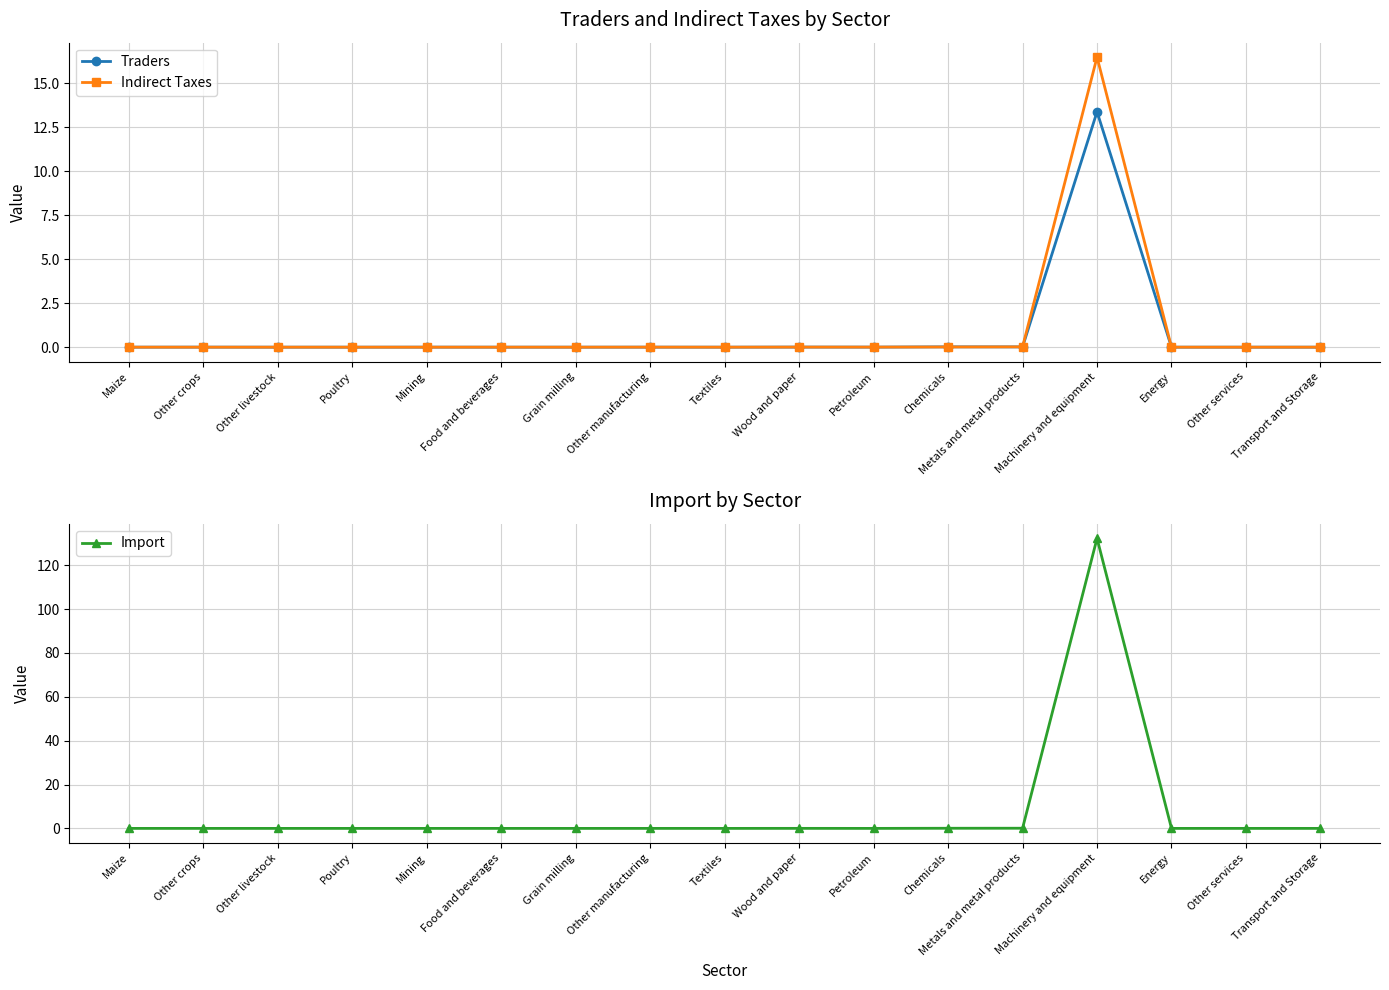

How many lines are shown in the chart?

3